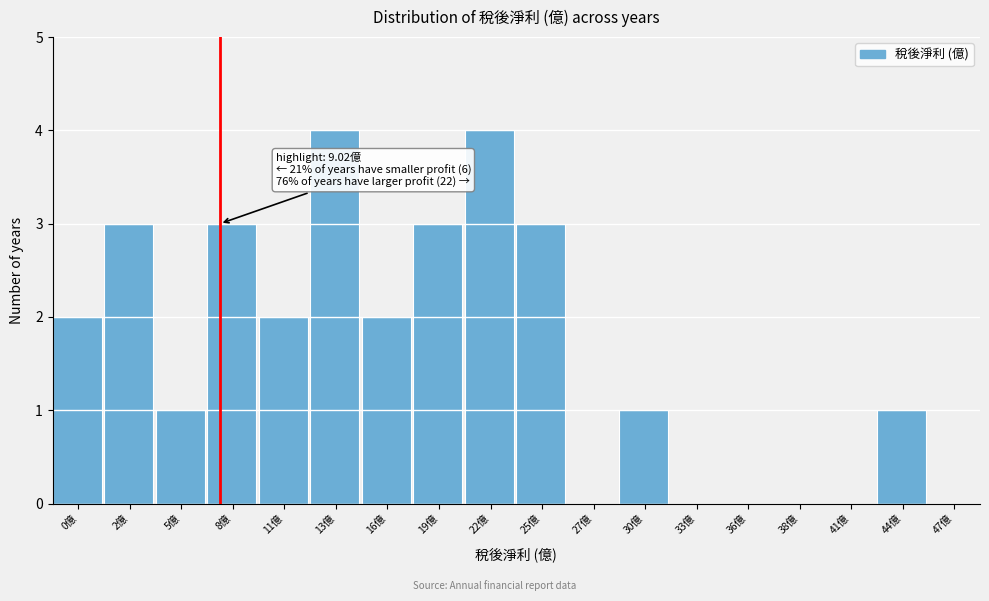

Reading right to left, what are all the values shown in this chart?

47億=0	44億=1	41億=0	38億=0	36億=0	33億=0	30億=1	27億=0	25億=3	22億=4	19億=3	16億=2	13億=4	11億=2	8億=3	5億=1	2億=3	0億=2